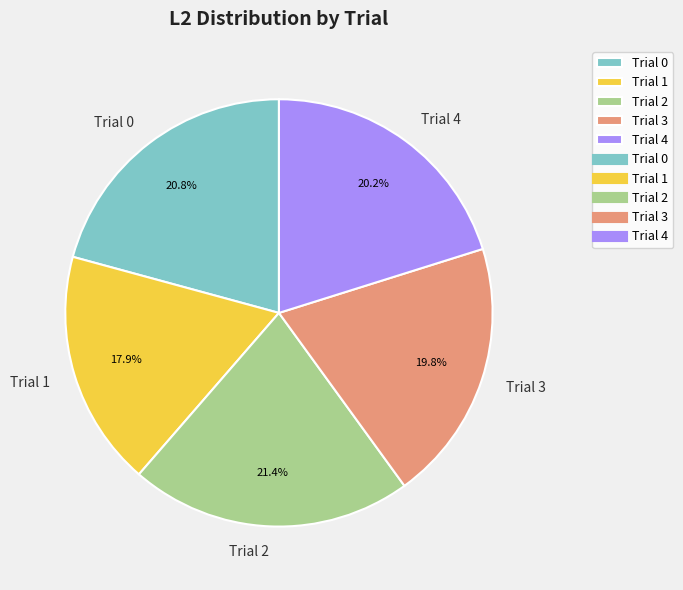

Is Trial 1 the majority of the pie?

No